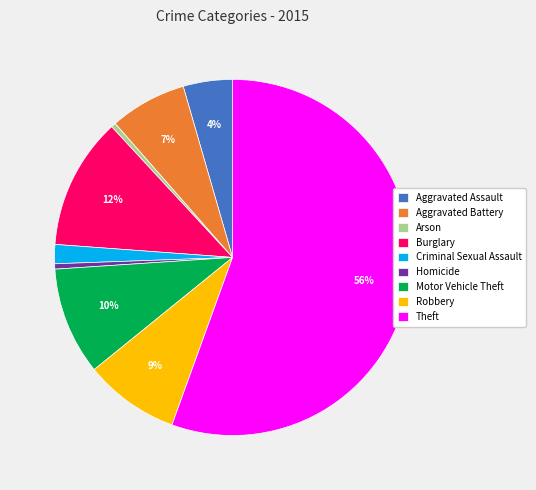

Does Aggravated Battery represent more than half of the total?

No